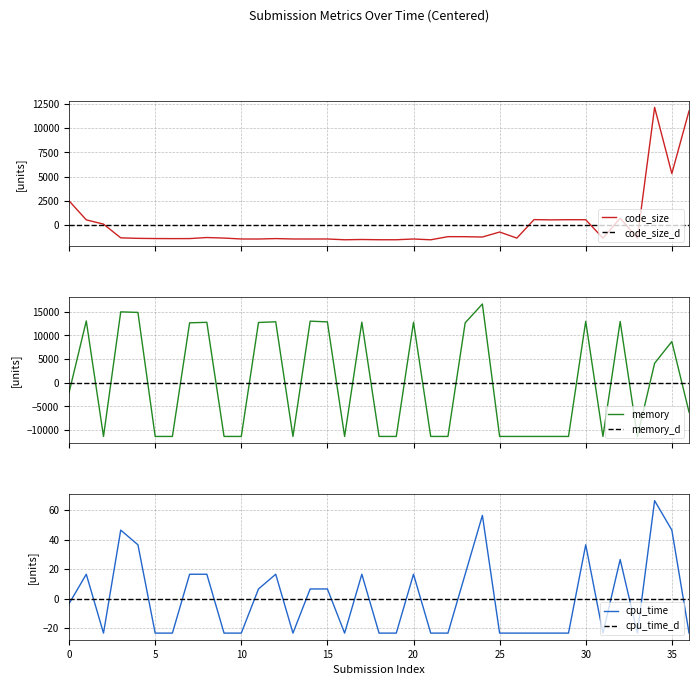

Is this an area chart (filled region under the line)?

No